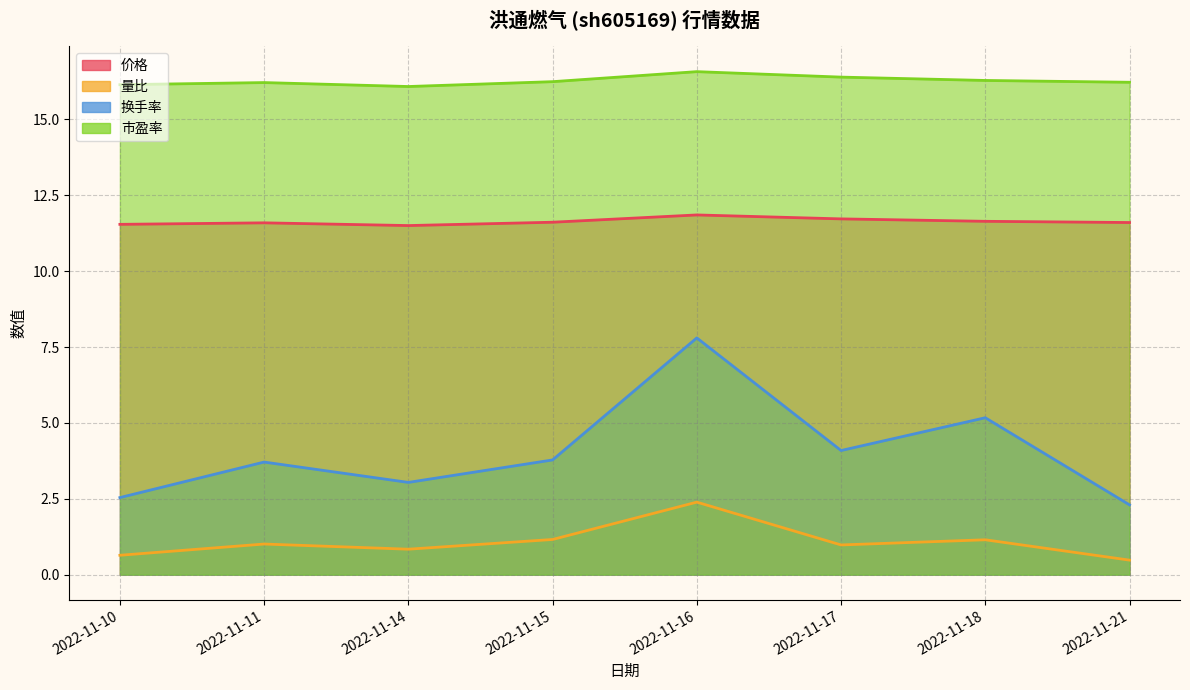

List the labels in order of 价格 value, largest first.

2022-11-16, 2022-11-17, 2022-11-18, 2022-11-15, 2022-11-21, 2022-11-11, 2022-11-10, 2022-11-14